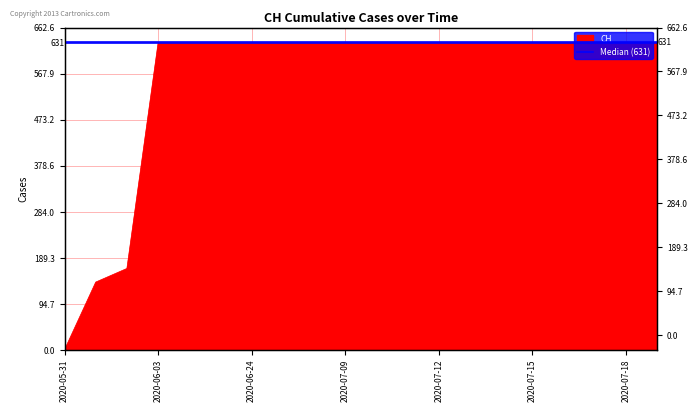

How many values are below 631?

3